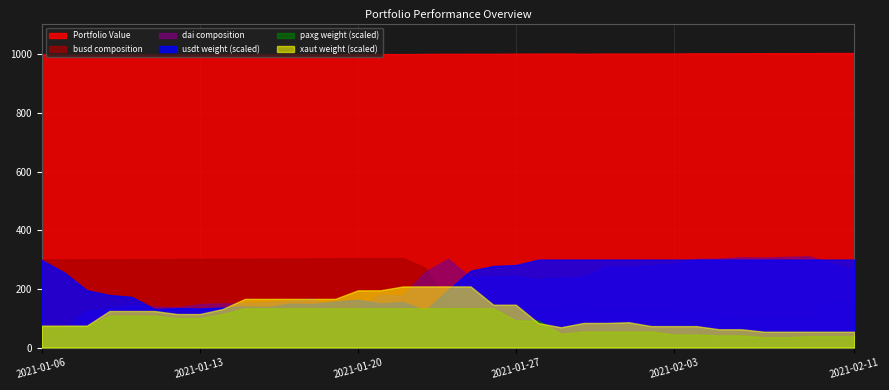

In busd composition, how many points are lower than both neighbors (excluding endpoints)?

4